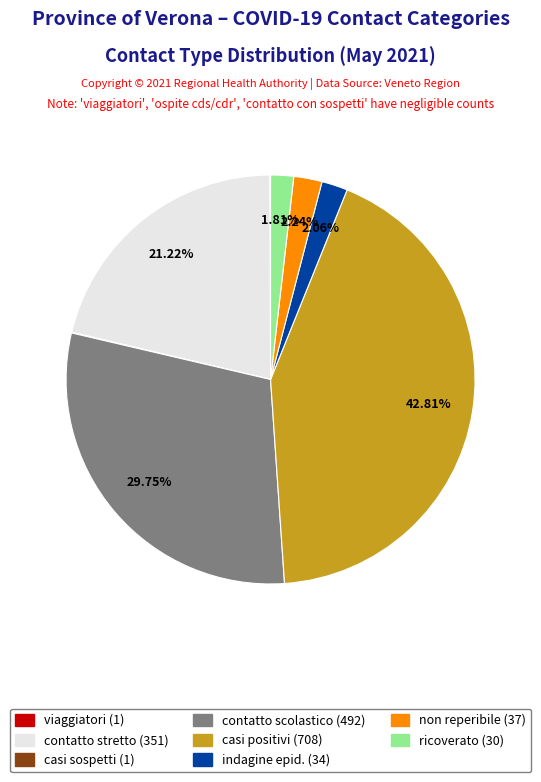

Is there a majority slice in this chart?

No